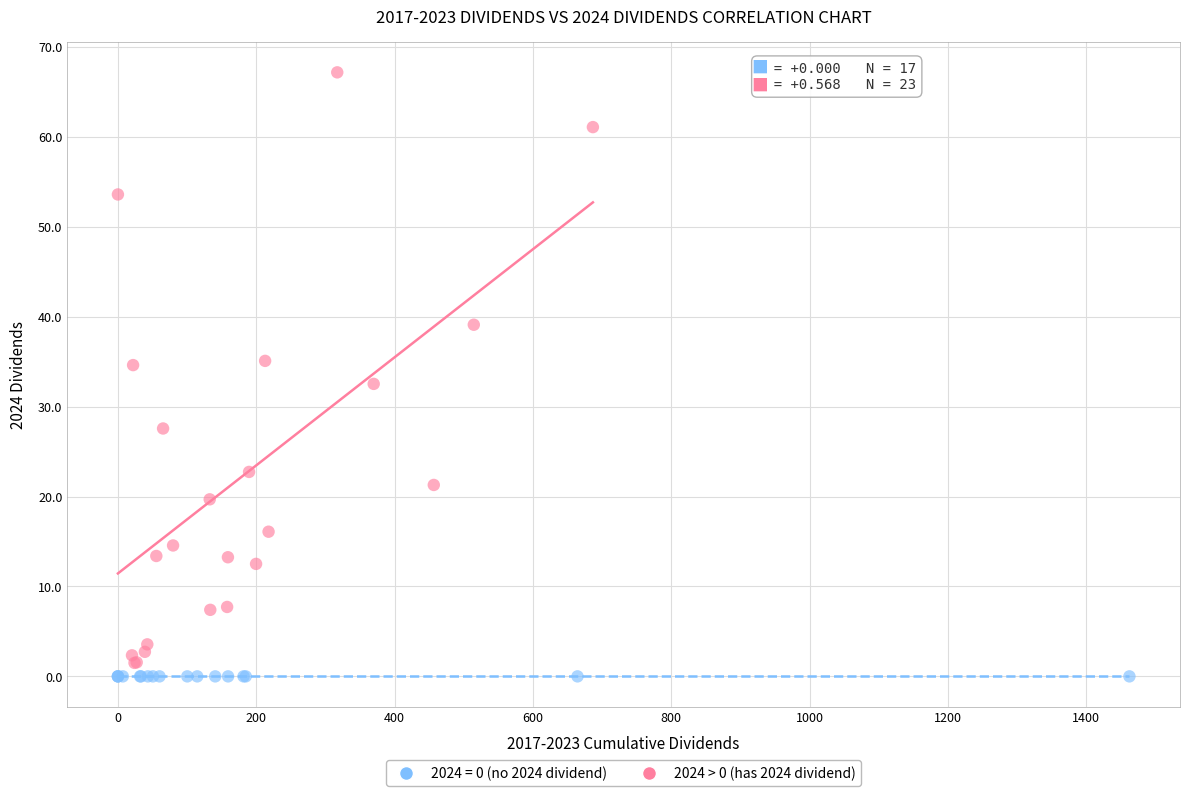

Which series contains the highest Y value?

2024 > 0 (has 2024 dividend)